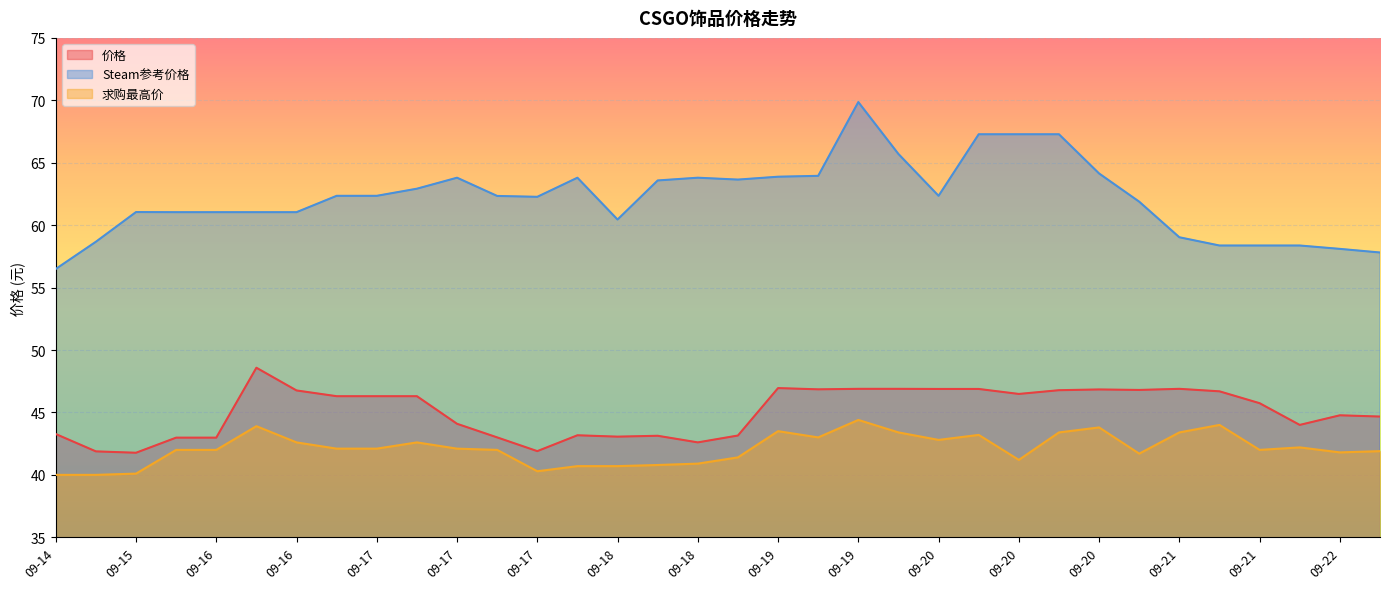

List the series in order of their peak value, lowest first.

求购最高价, 价格, Steam参考价格